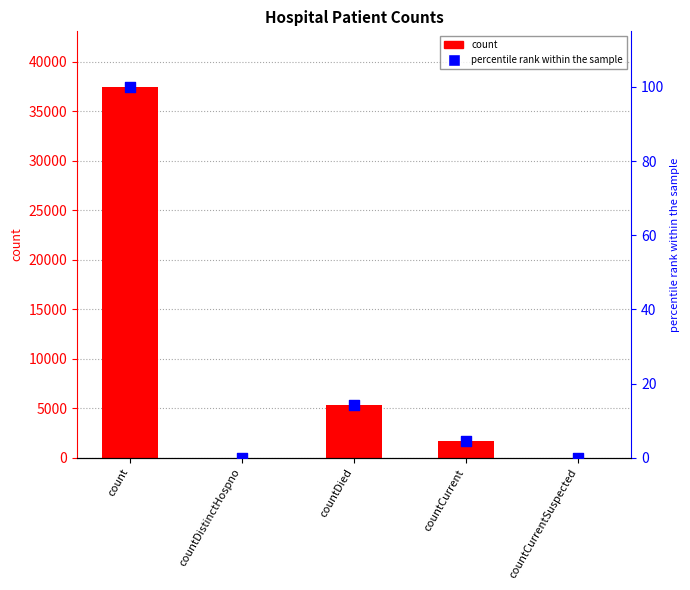

At how many categories does at least one series exceed 268?

3